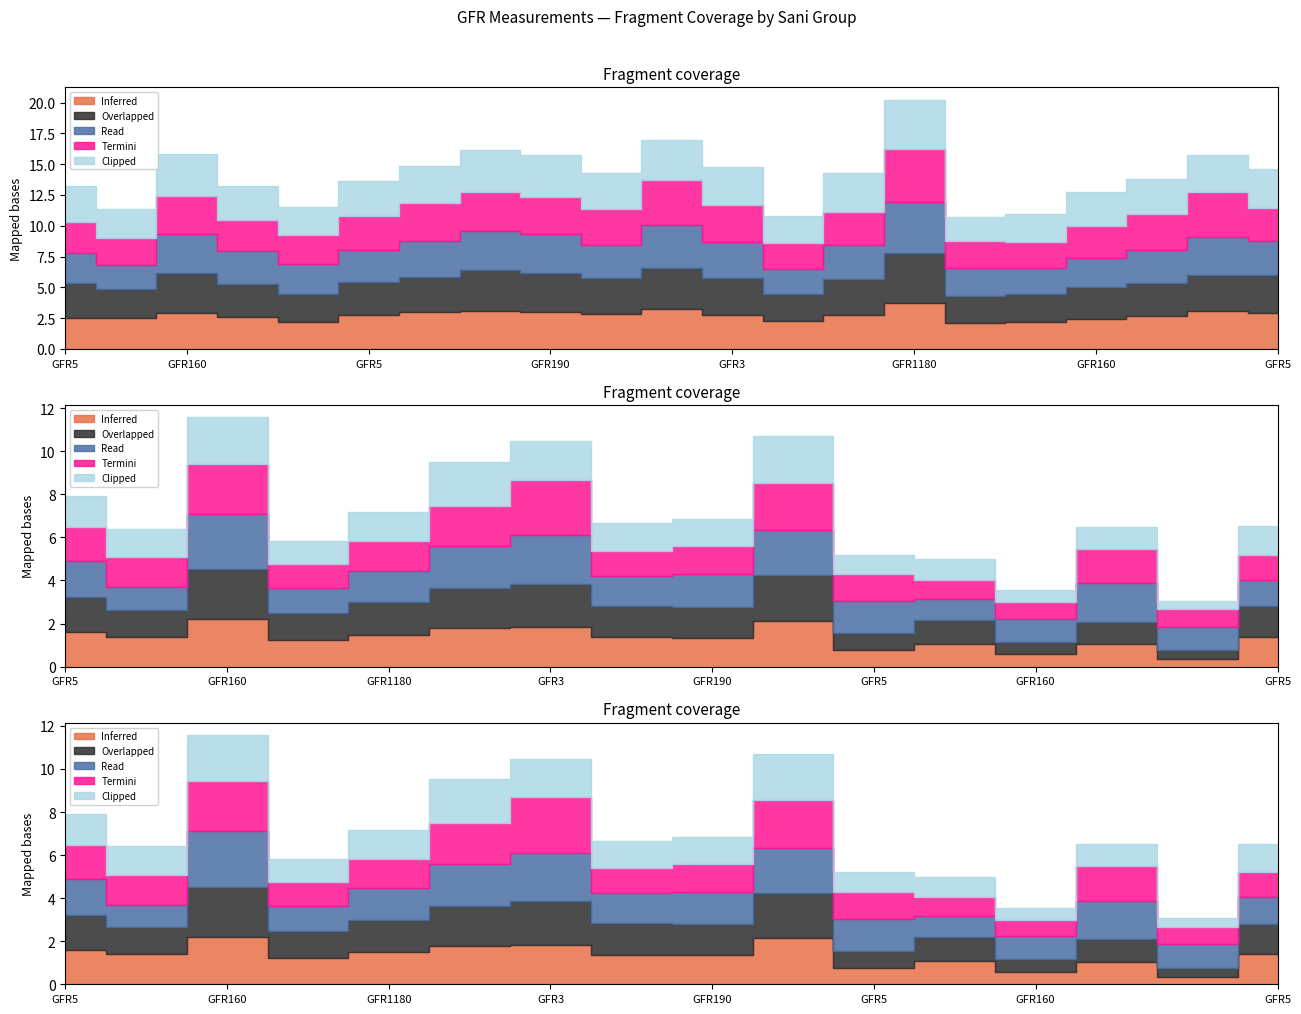

Is it true that Sani=1 (mean) equals 1.4 at GFR3?

False